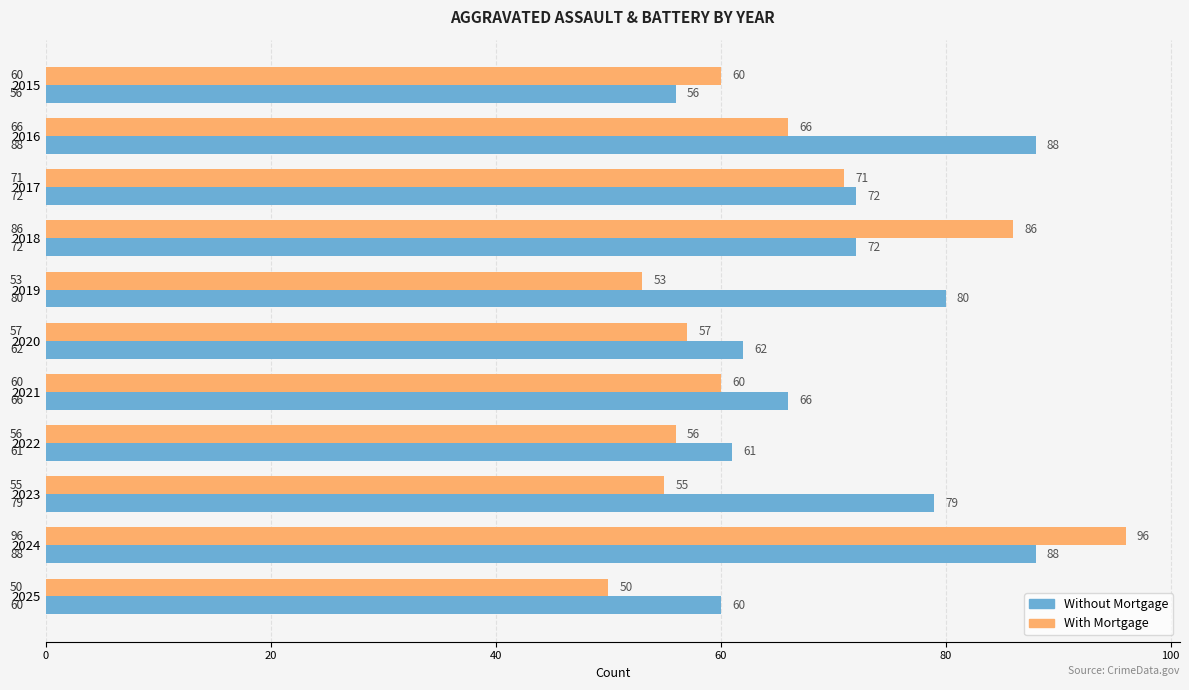

List the series in order of their peak value, lowest first.

Without Mortgage, With Mortgage